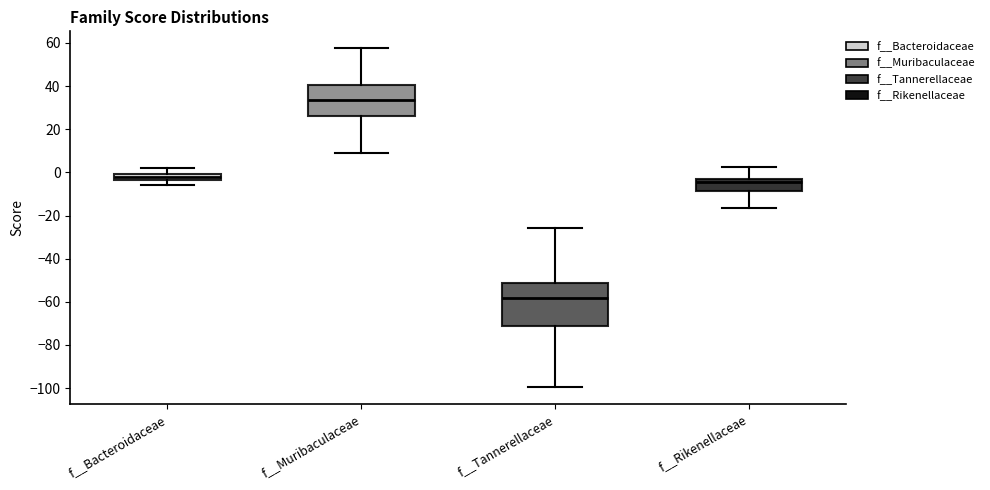

Where is the upper edge of the box for f__Rikenellaceae on the y-axis? The values are not printed on the chart, so give them approximately, as read against the axis.

-2